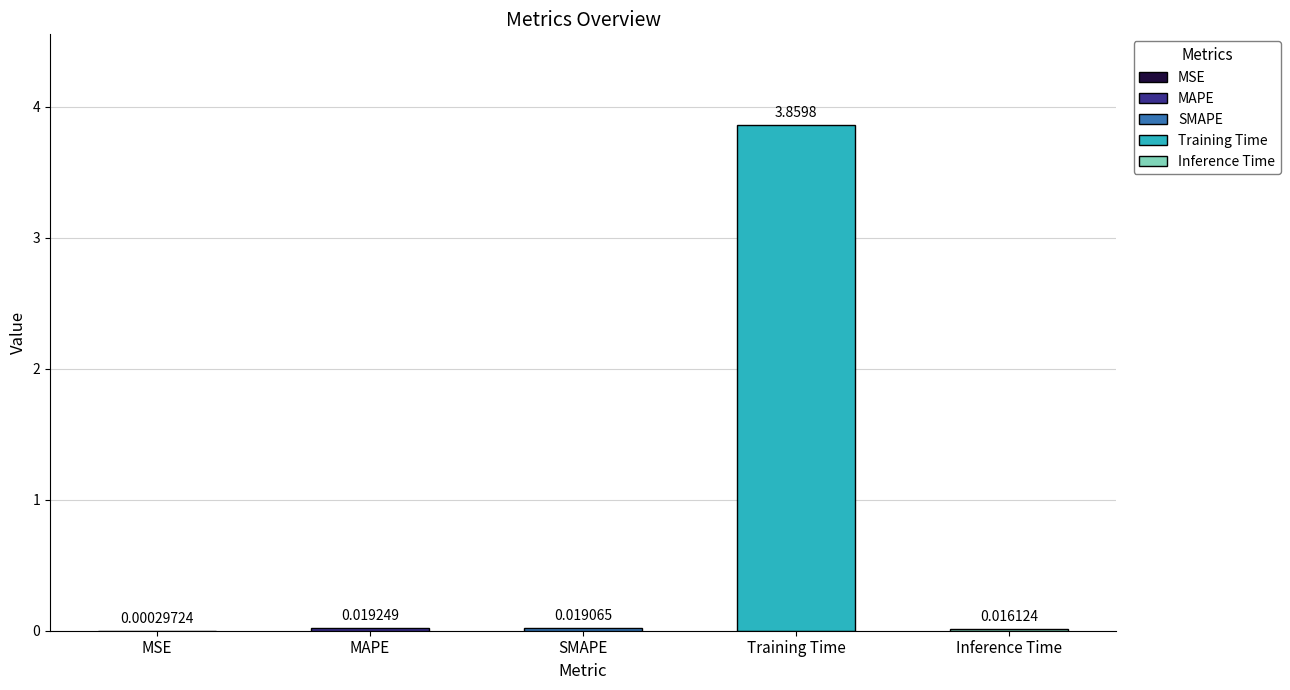

Between SMAPE and Training Time, which is larger?

Training Time